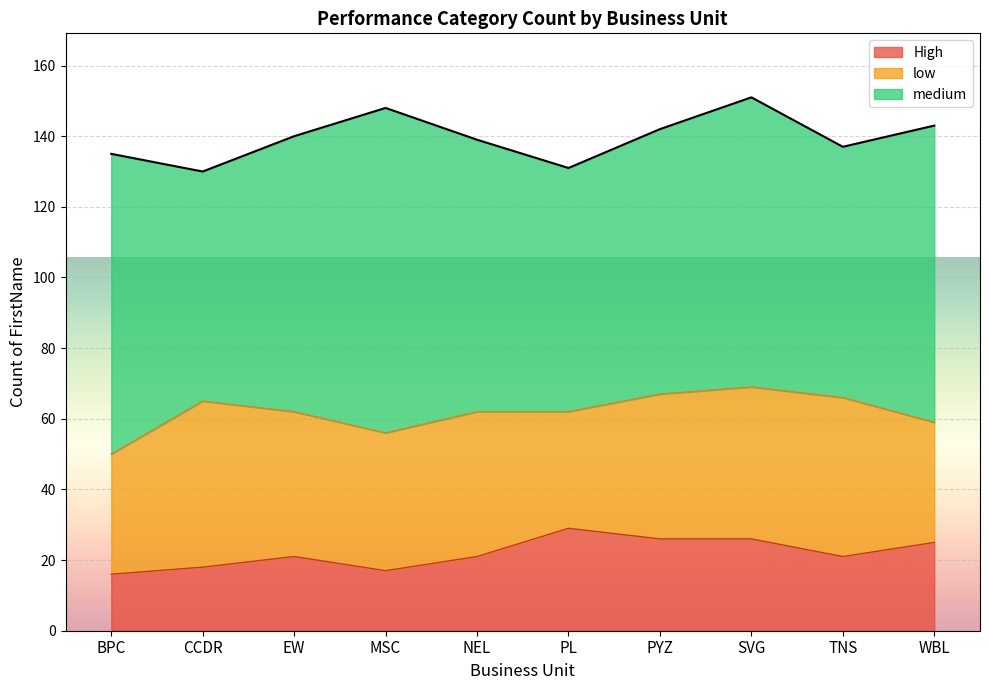

True or false: medium and low intersect in this chart.

False